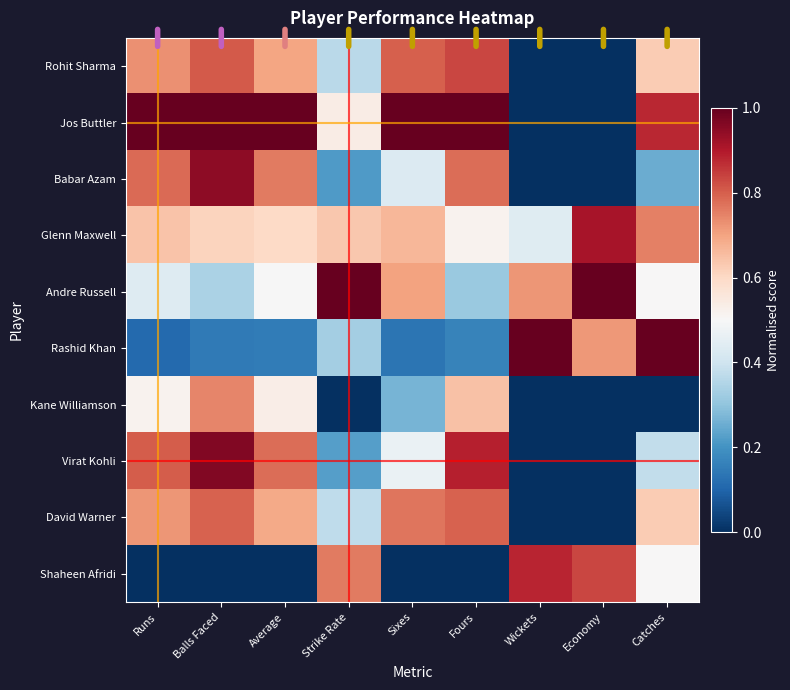

What is the total value across all series at Economy?

3.5